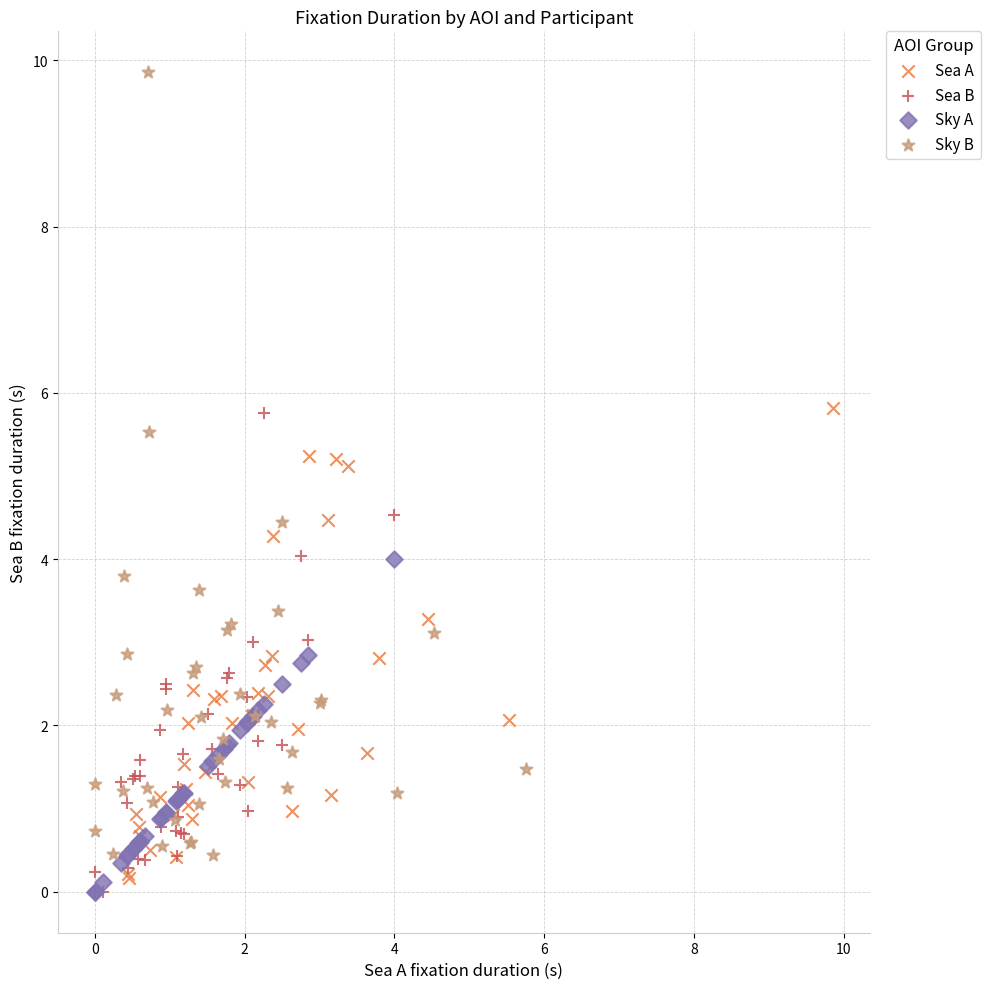

Which series has the largest Y range (max minus min)?

Sky B